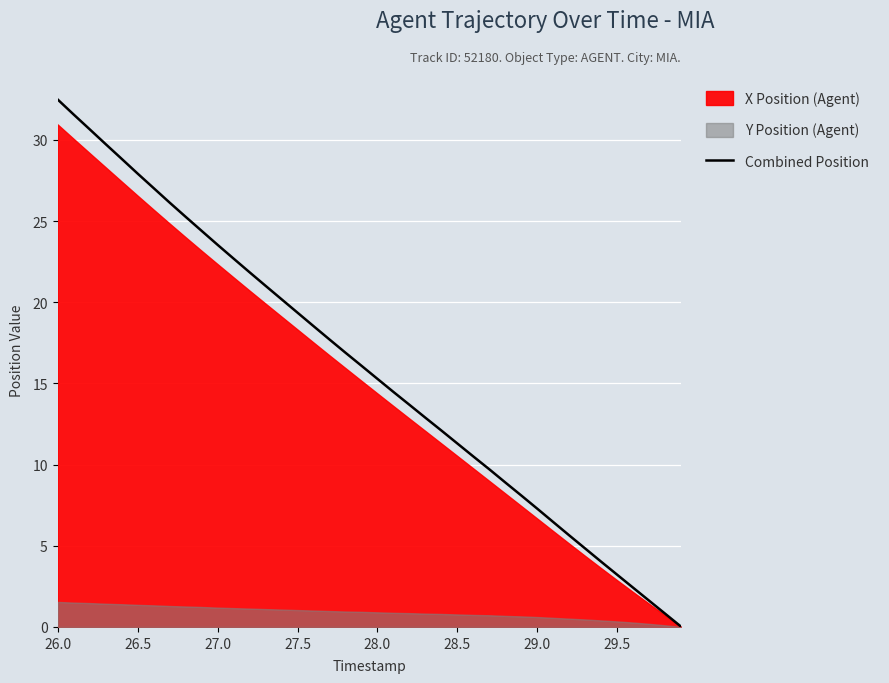

Where does the data first go above 16?

26.0